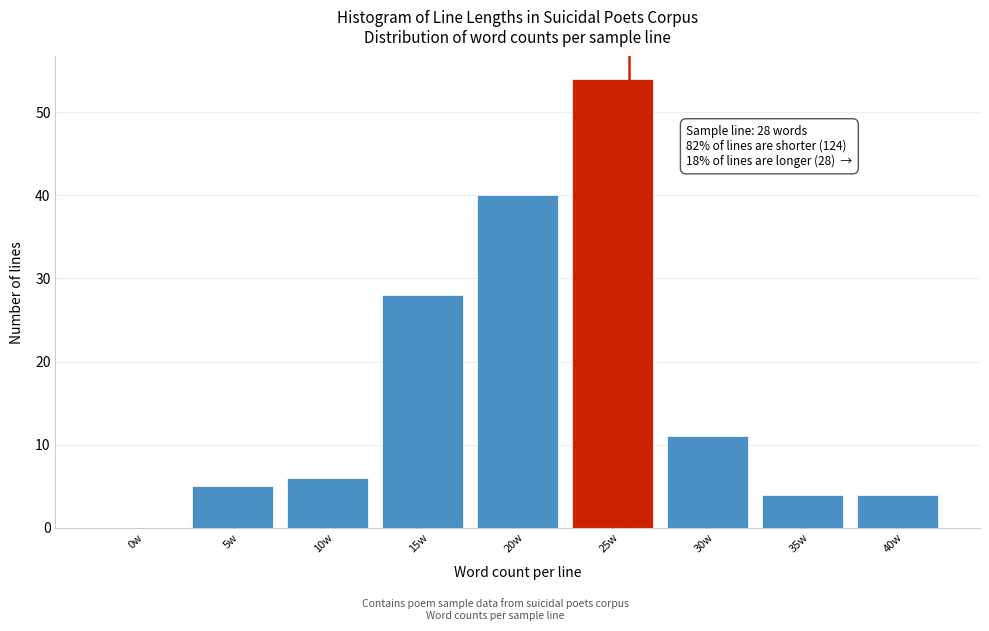

Reading left to right, extract all data points from this chart.

0w=0	5w=5	10w=6	15w=28	20w=40	25w=54	30w=11	35w=4	40w=4